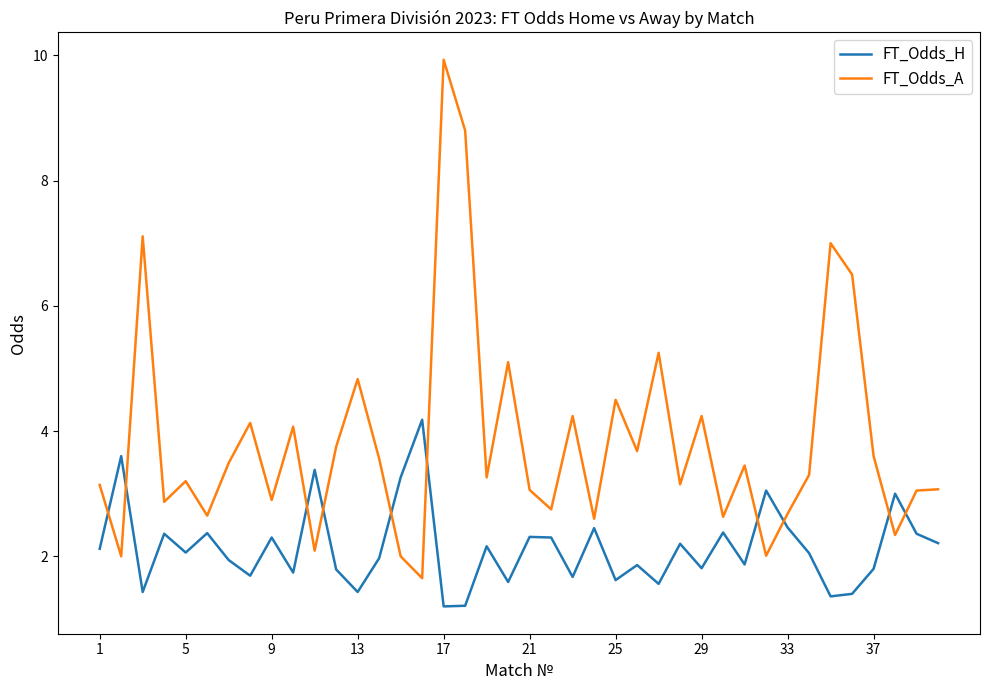

True or false: FT_Odds_H has more than 2 points higher than both neighbors.

True